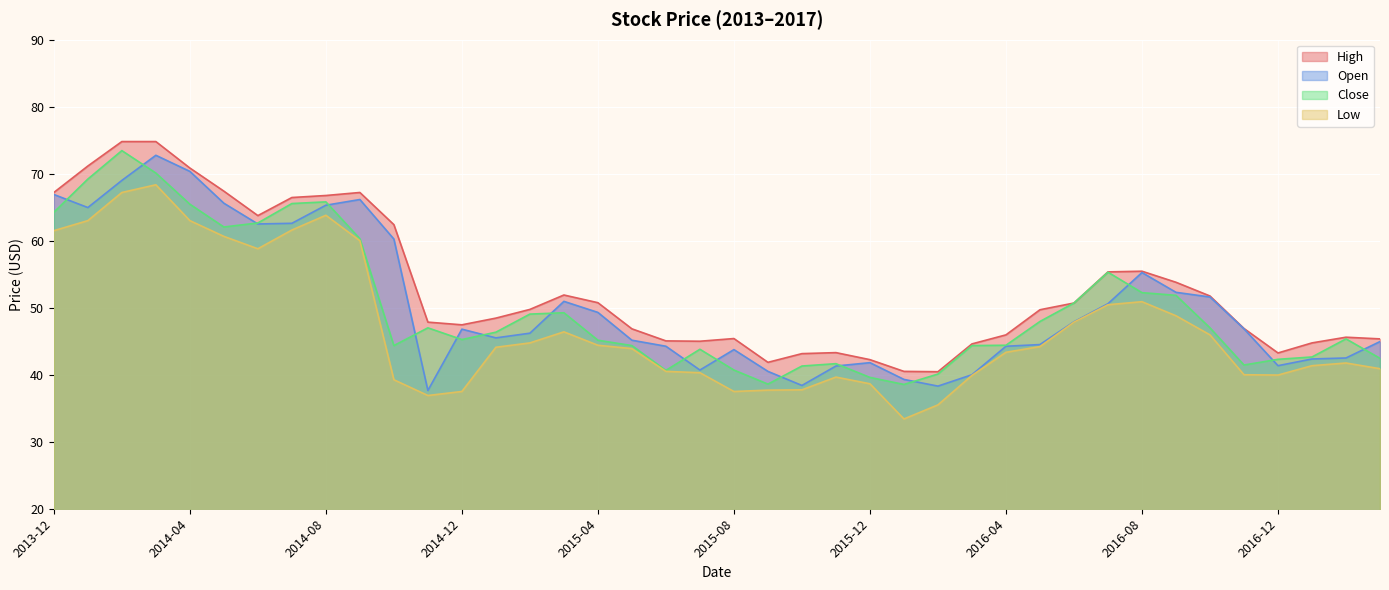

What is the minimum value shown in the chart?

33.4